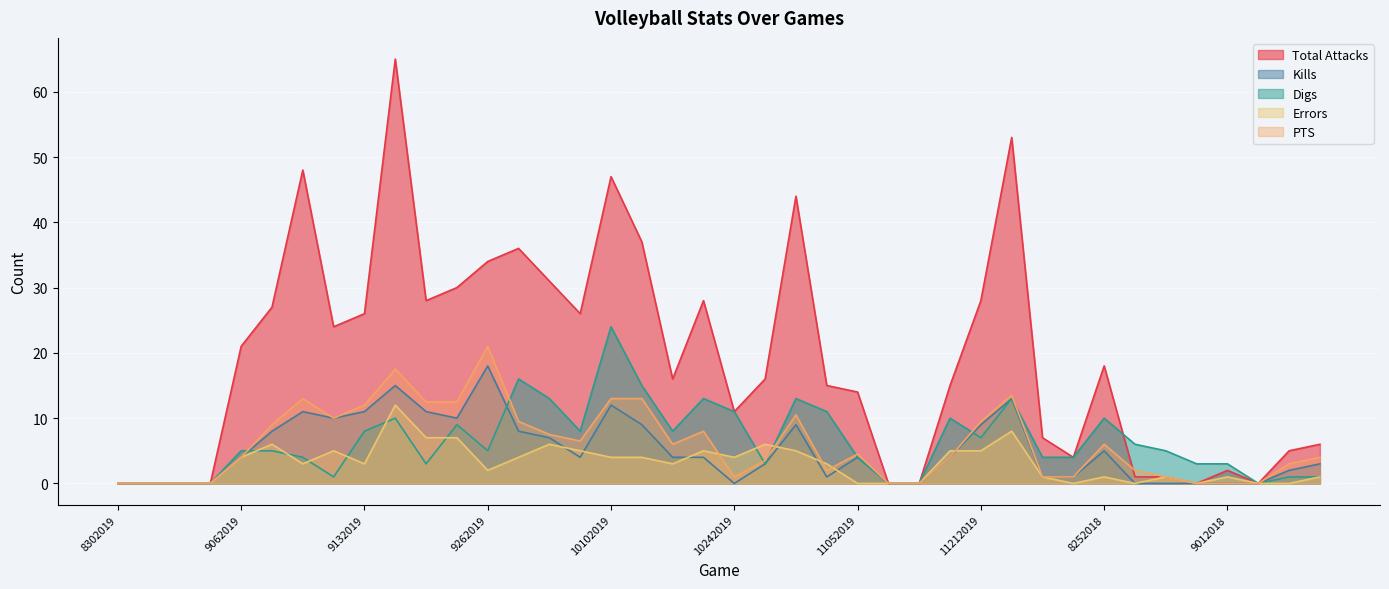

Is the value of Kills at 8252018 greater than the value of Total Attacks at 8252018?

No